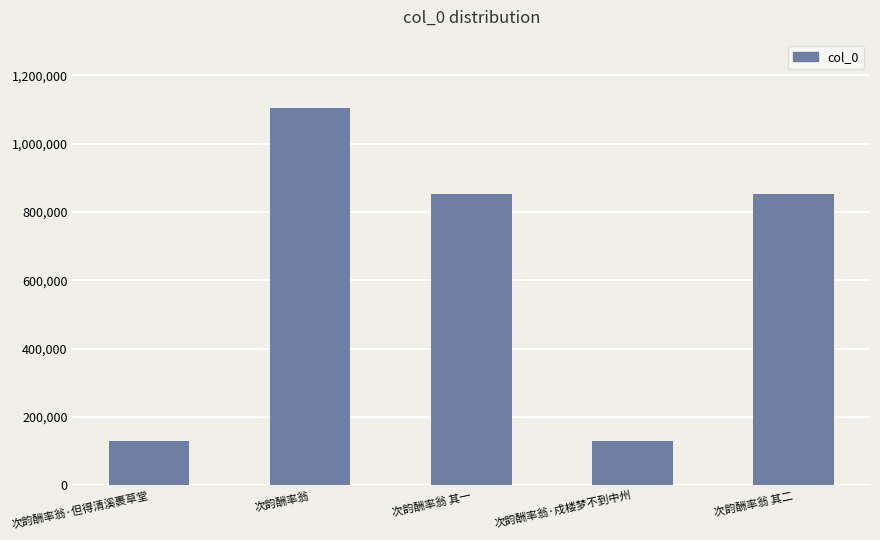

The value at 次韵酬率翁 其一 is 1300054. True or false?

False